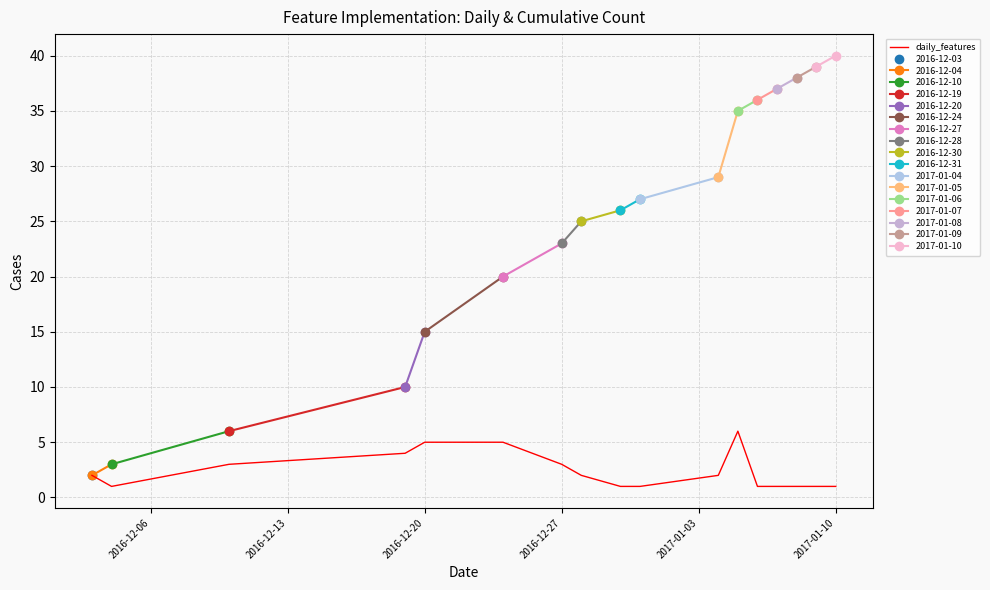

What is the difference between the second highest and minimum values?

4